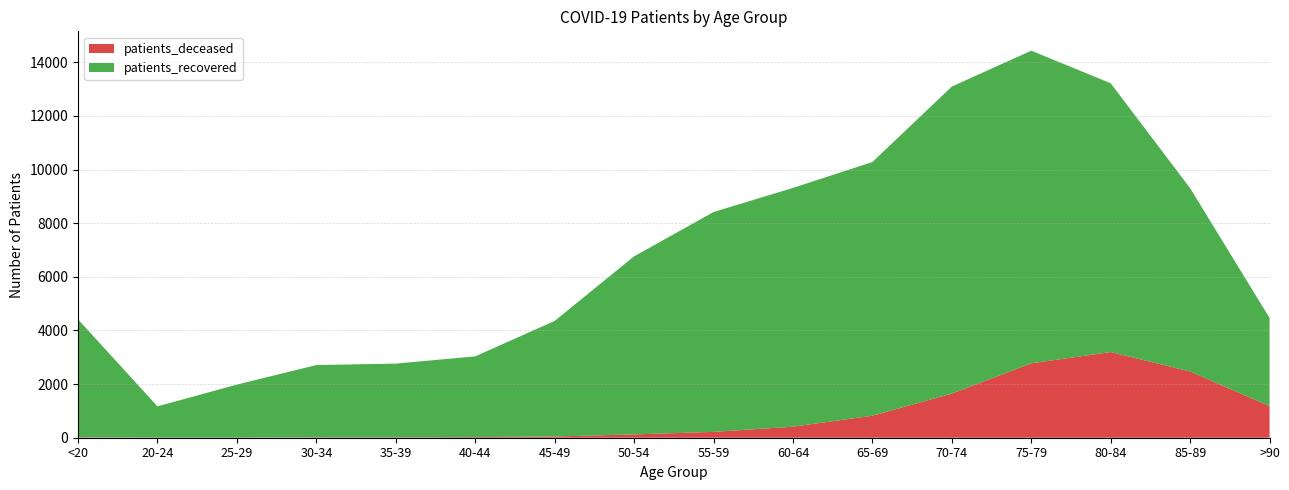

Reading left to right, what are all the values shown in this chart?

patients_deceased: <20=16	20-24=4	25-29=3	30-34=16	35-39=17	40-44=24	45-49=46	50-54=124	55-59=218	60-64=411	65-69=821	70-74=1645	75-79=2774	80-84=3194	85-89=2470	>90=1177
patients_recovered: <20=4397	20-24=1165	25-29=1978	30-34=2693	35-39=2746	40-44=3009	45-49=4308	50-54=6638	55-59=8196	60-64=8903	65-69=9457	70-74=11447	75-79=11656	80-84=10022	85-89=6833	>90=3289